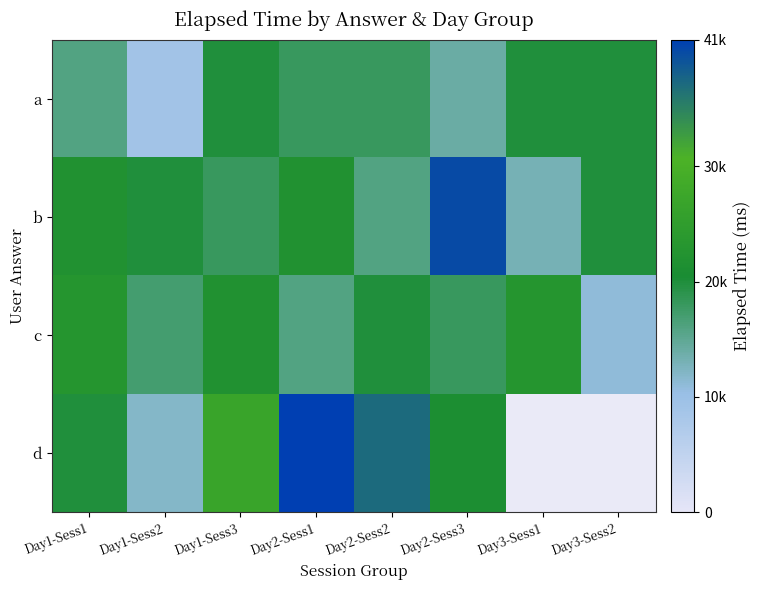

True or false: c has a value of 20000.0 at Day2-Sess2.

True